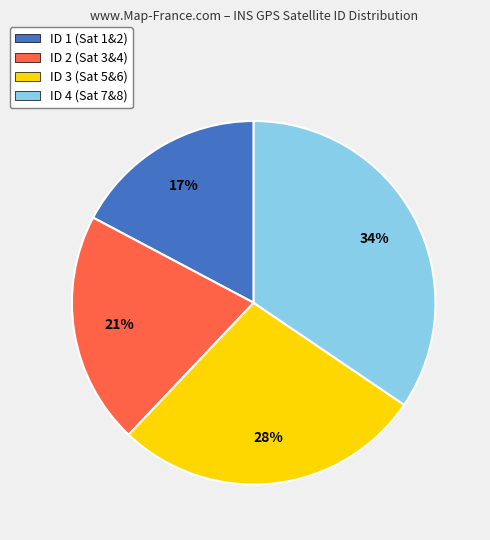

To the nearest percent, what portion does ID 3 (Sat 5&6) represent?

28%